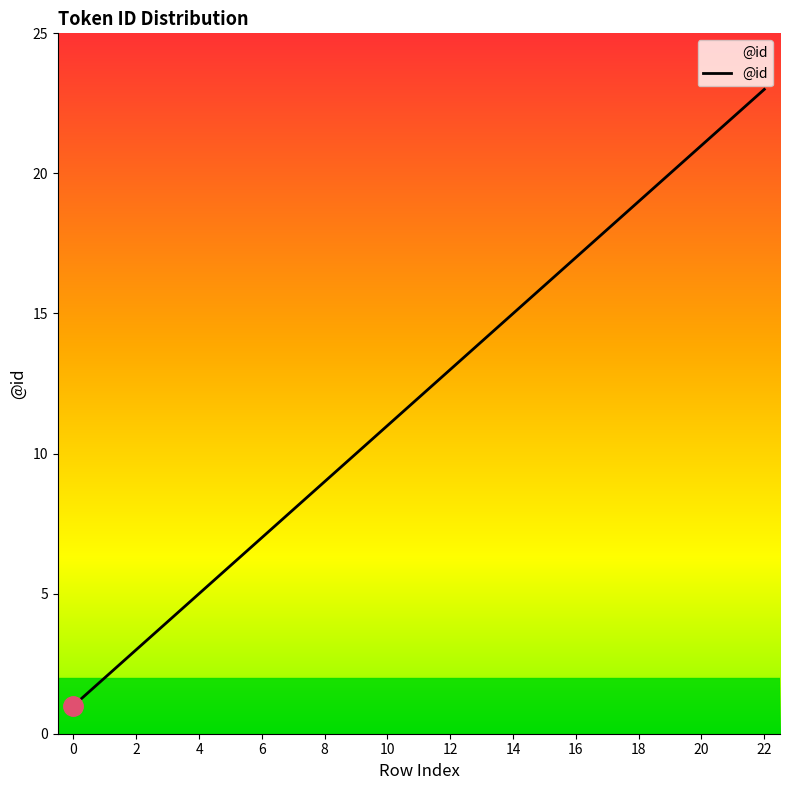

Count the number of data series in this chart.

1